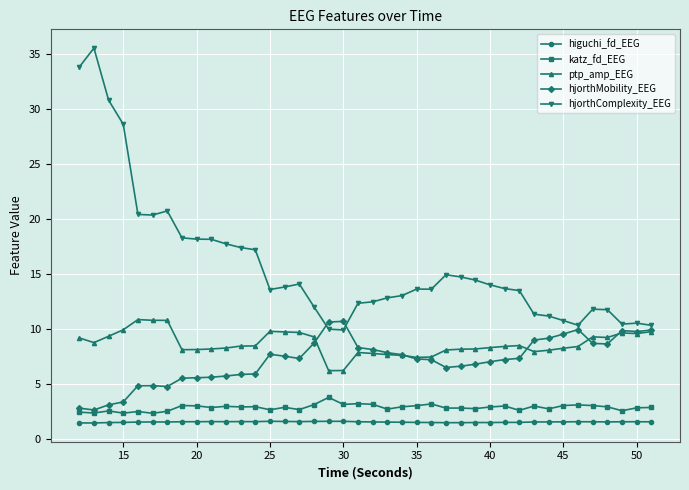

True or false: hjorthComplexity_EEG and katz_fd_EEG cross at least once.

False